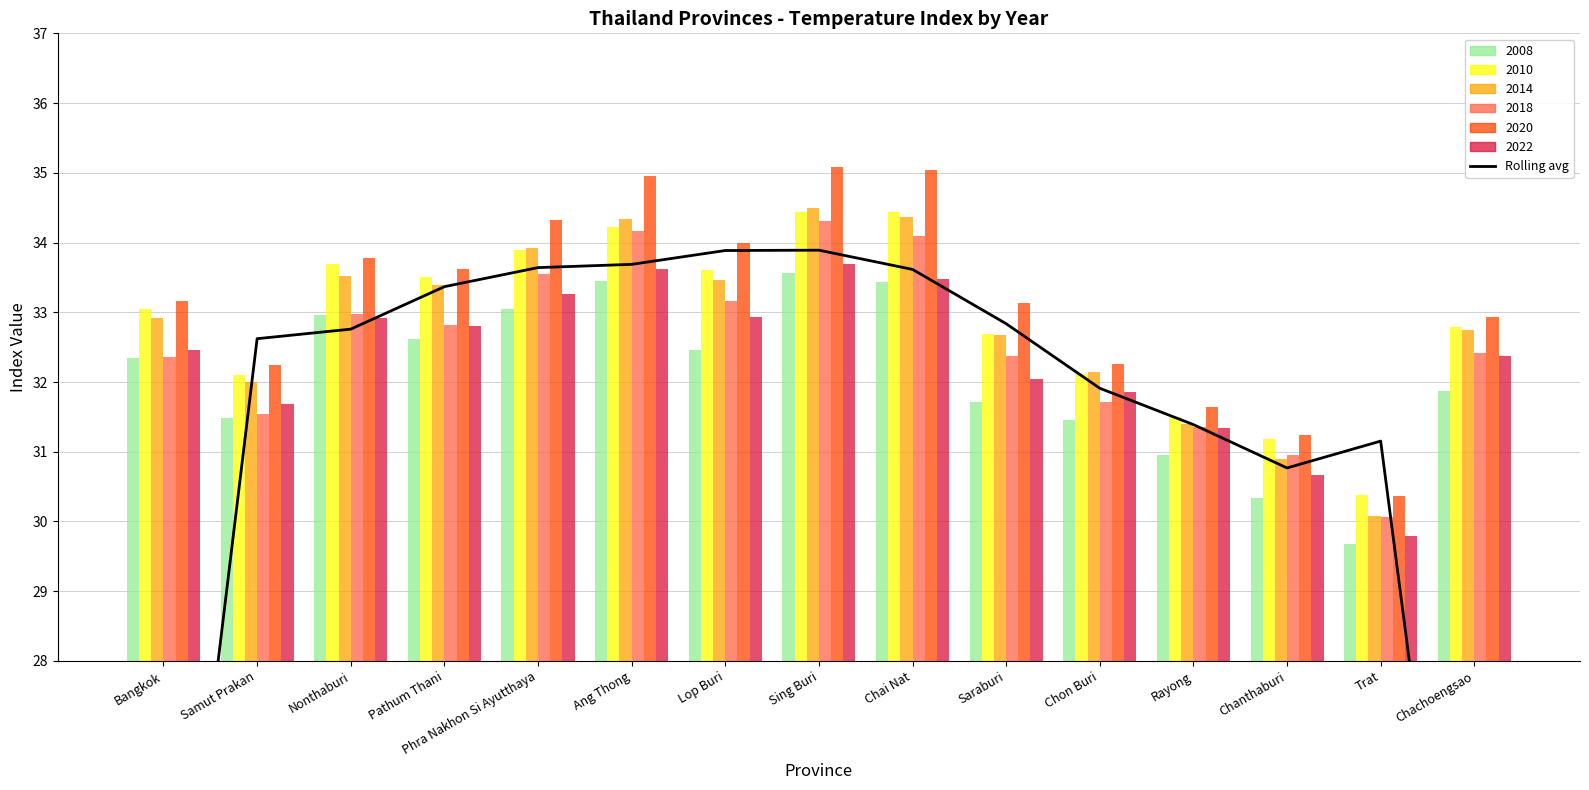

Reading left to right, transcribe all the data shown in this chart.

Bangkok=21.5	Samut Prakan=32.6	Nonthaburi=32.8	Pathum Thani=33.4	Phra Nakhon Si Ayutthaya=33.6	Ang Thong=33.7	Lop Buri=33.9	Sing Buri=33.9	Chai Nat=33.6	Saraburi=32.8	Chon Buri=31.9	Rayong=31.4	Chanthaburi=30.8	Trat=31.2	Chachoengsao=20.9